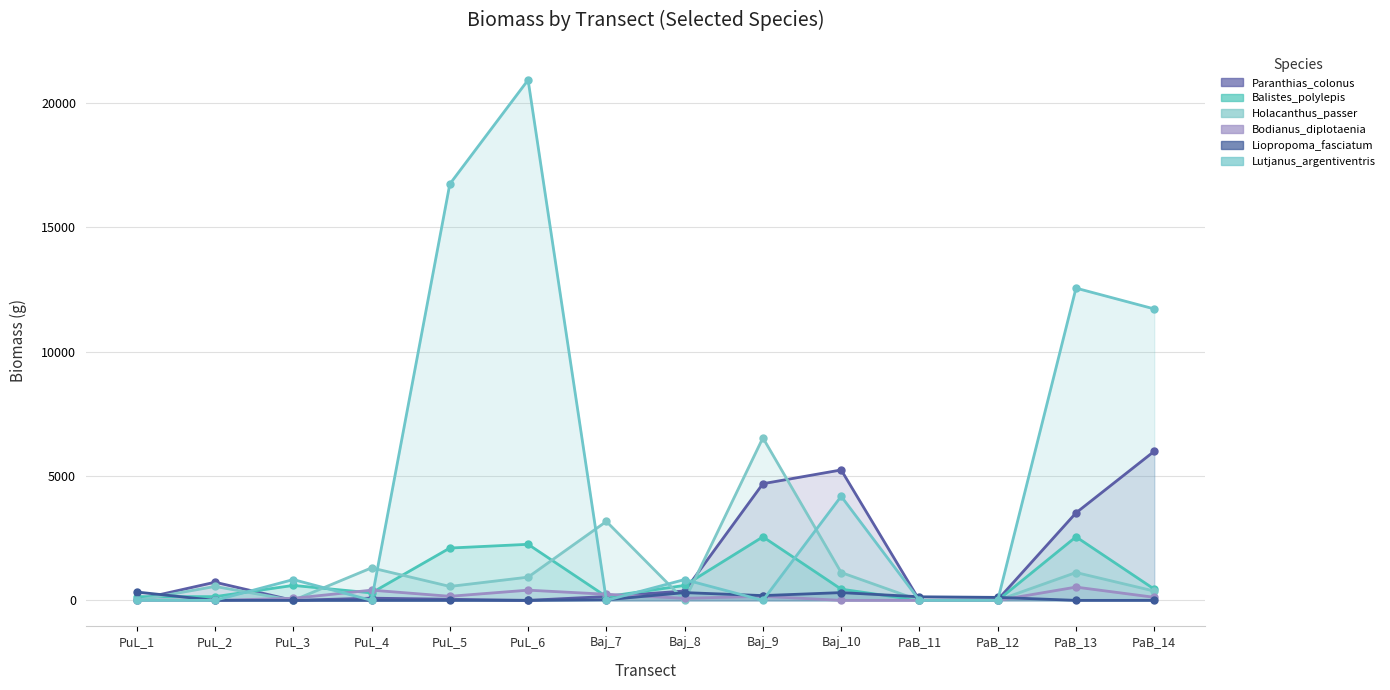

The value of Paranthias_colonus at PuL_3 is 0.0. True or false?

True